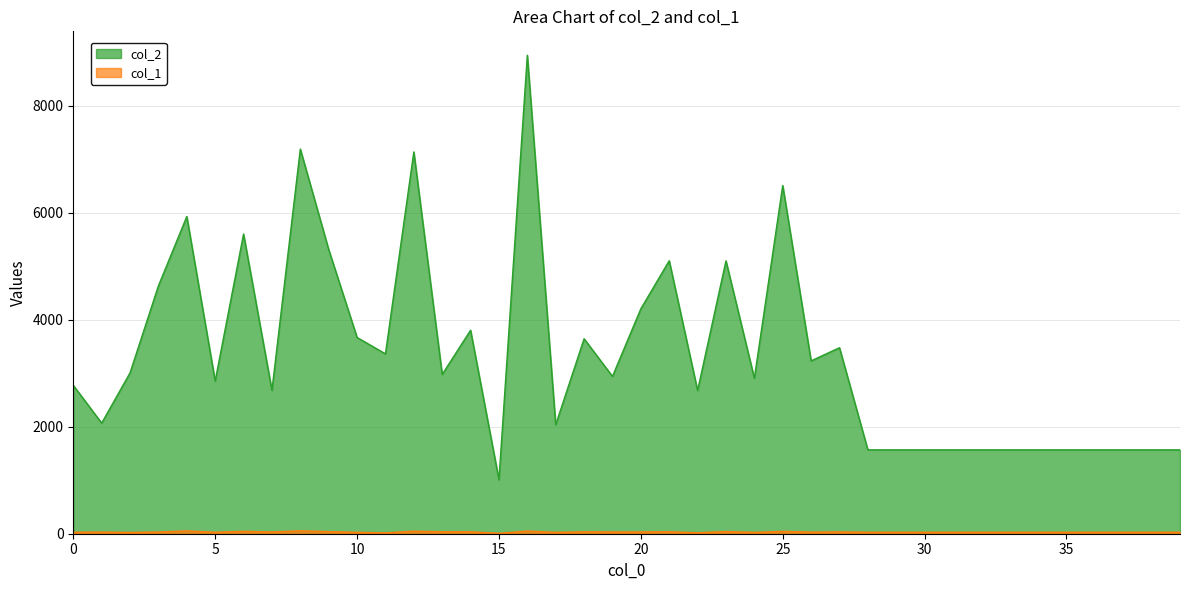

What is the difference between the highest and lowest values at 38?

1540